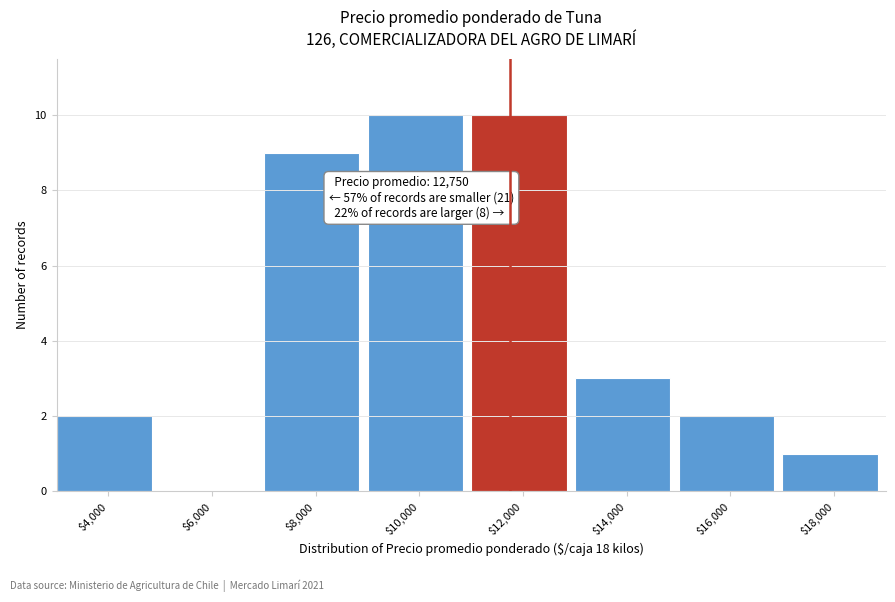

Where is the data nearest to the value 5?

$14,000